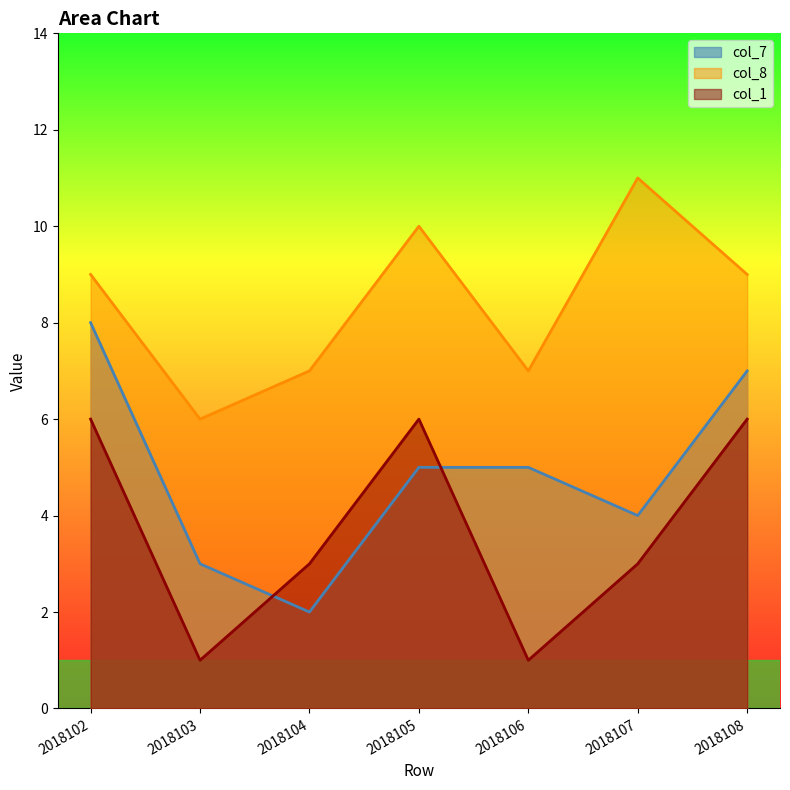

Rank the series by their maximum value, from highest to lowest.

col_8, col_7, col_1